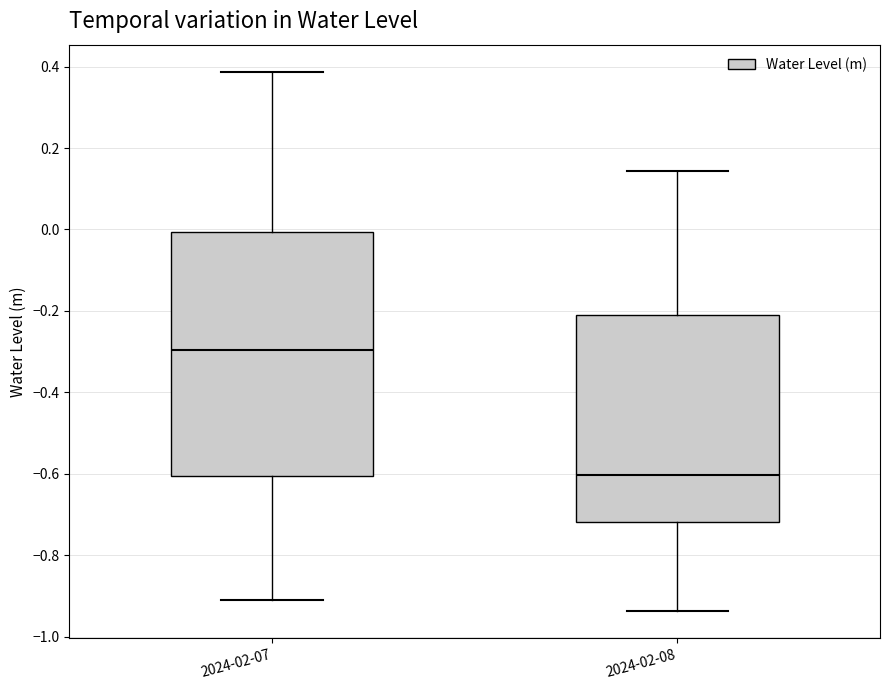

Where does the lower whisker of the box for 2024-02-08 end on the y-axis? The values are not printed on the chart, so give them approximately, as read against the axis.

-0.94